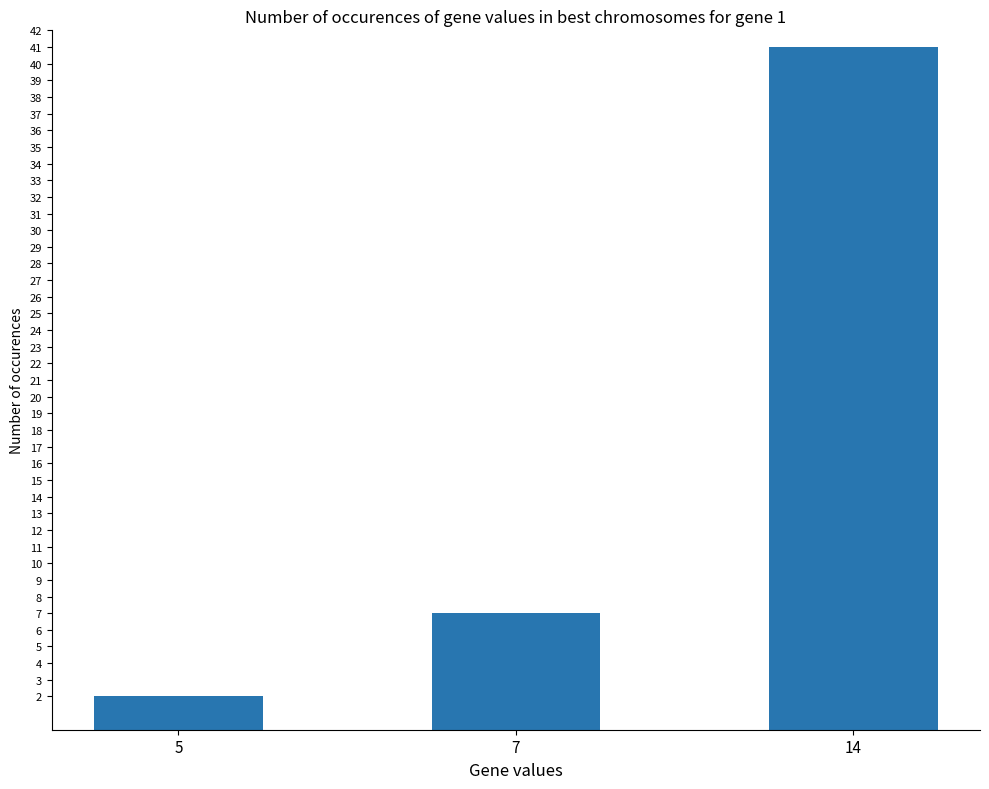

Reading right to left, transcribe all the data shown in this chart.

14=41	7=7	5=2